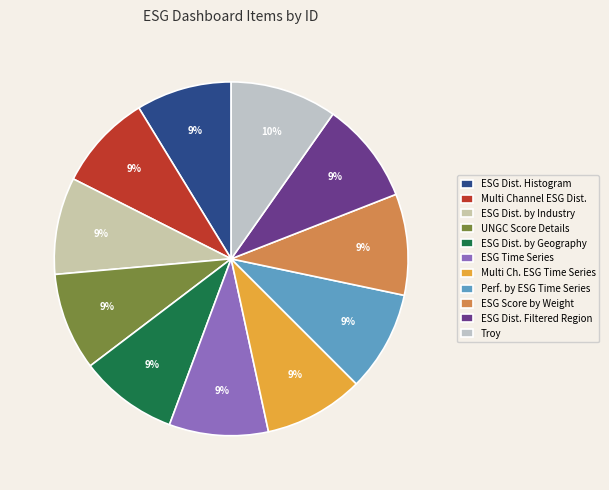

How many slices are in this pie chart?

11